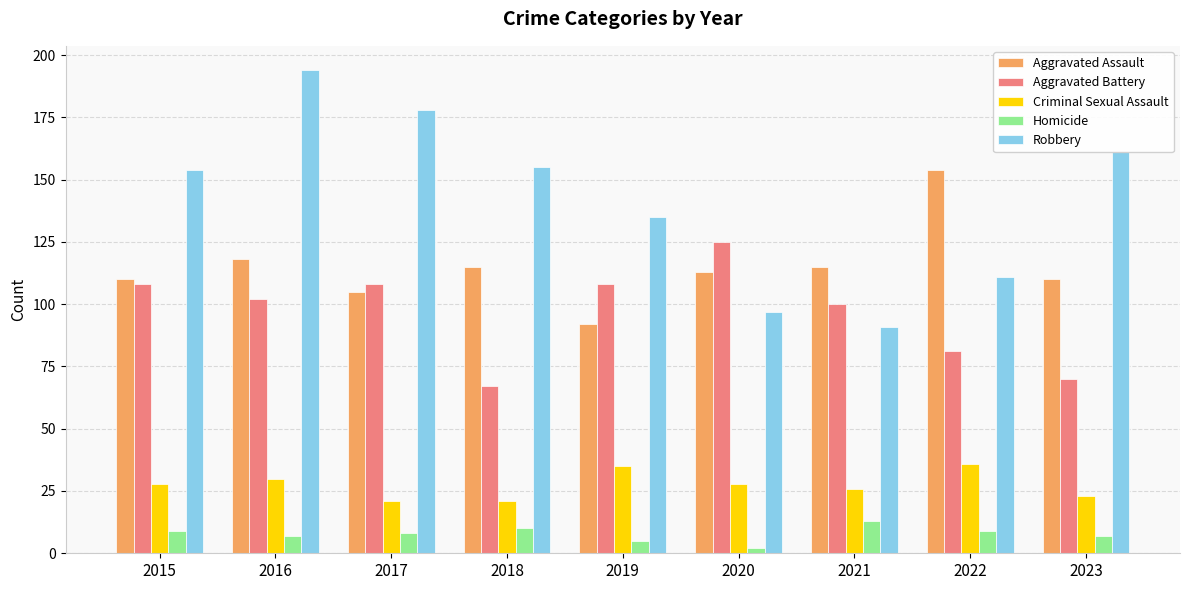

Reading right to left, what are all the values shown in this chart?

Aggravated Assault: 110	154	115	113	92	115	105	118	110
Aggravated Battery: 70	81	100	125	108	67	108	102	108
Criminal Sexual Assault: 23	36	26	28	35	21	21	30	28
Homicide: 7	9	13	2	5	10	8	7	9
Robbery: 161	111	91	97	135	155	178	194	154